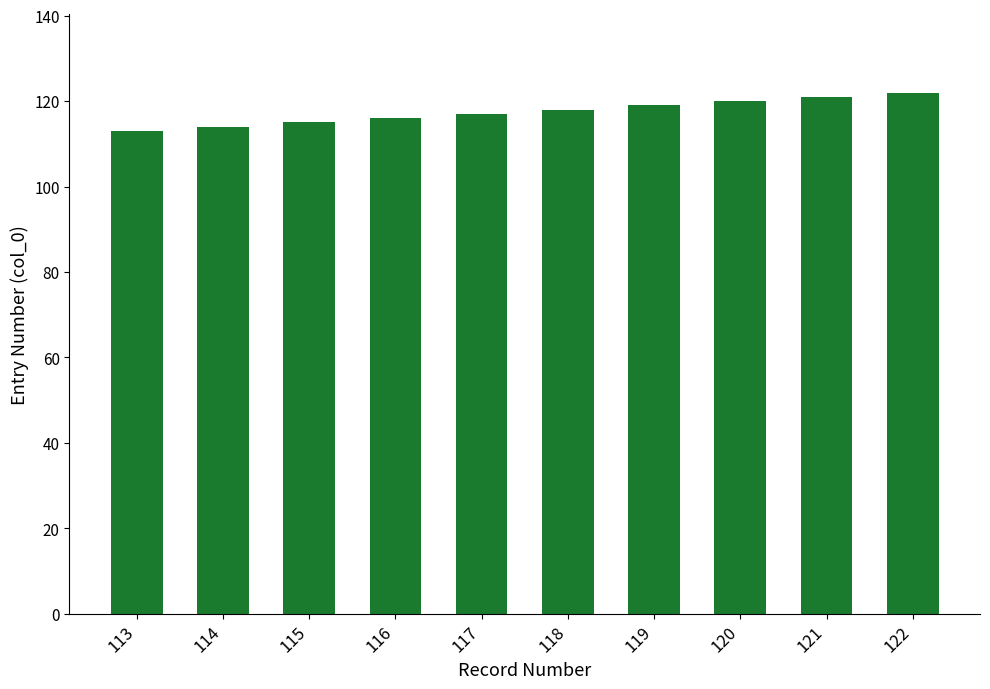

How many values are below 118?

5